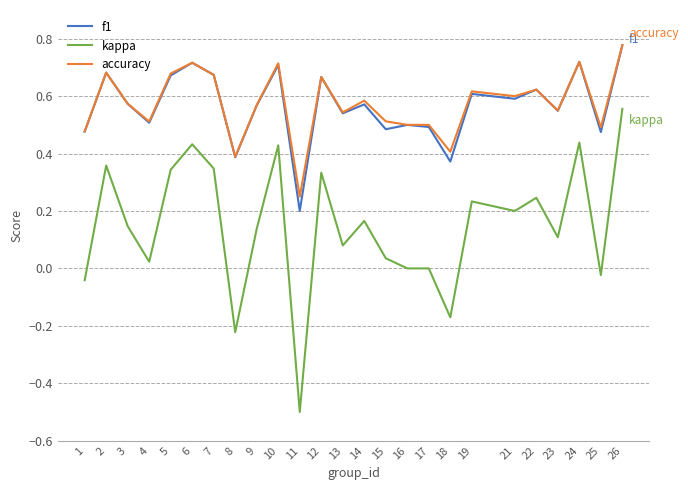

Which label corresponds to the largest value in the chart?

26